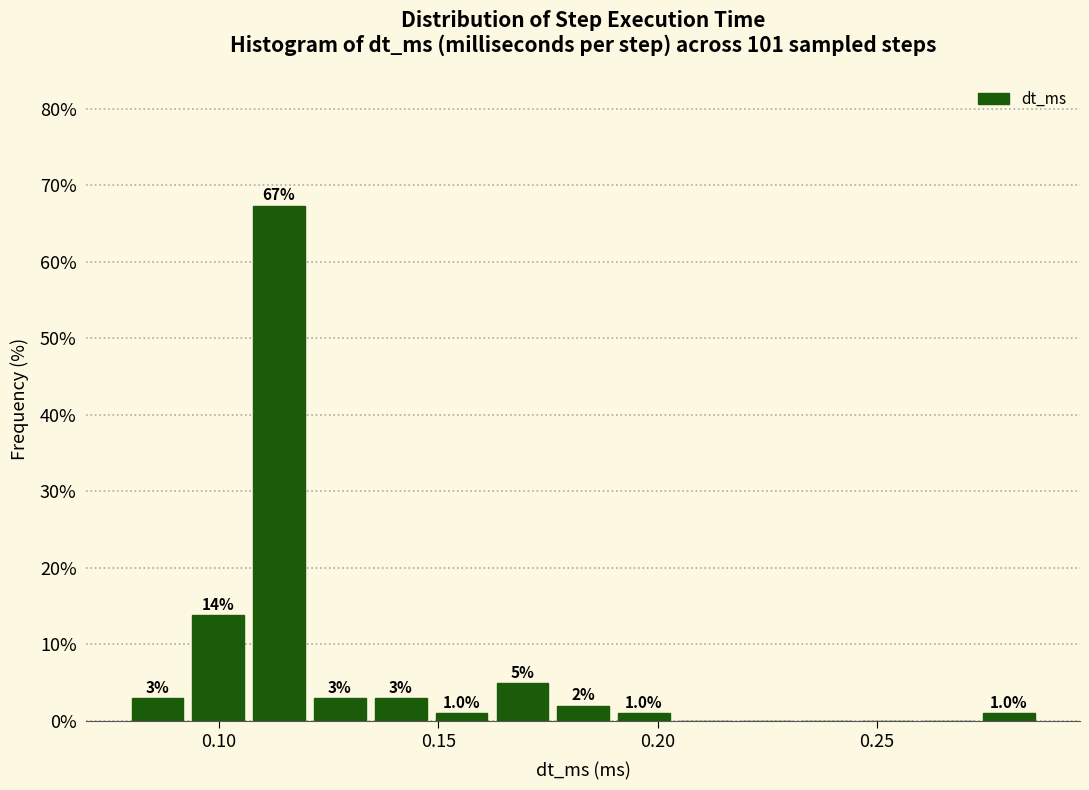

Read against the x-axis, roughly where is the centre of the tallest bar?

0.115